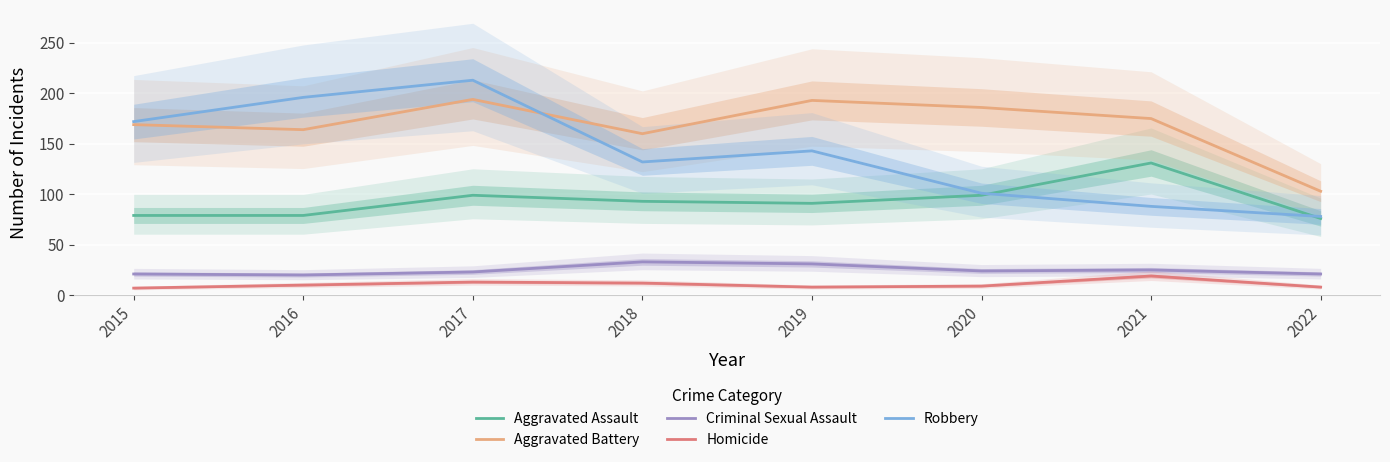

True or false: Homicide has a value of 7 at 2015.

True